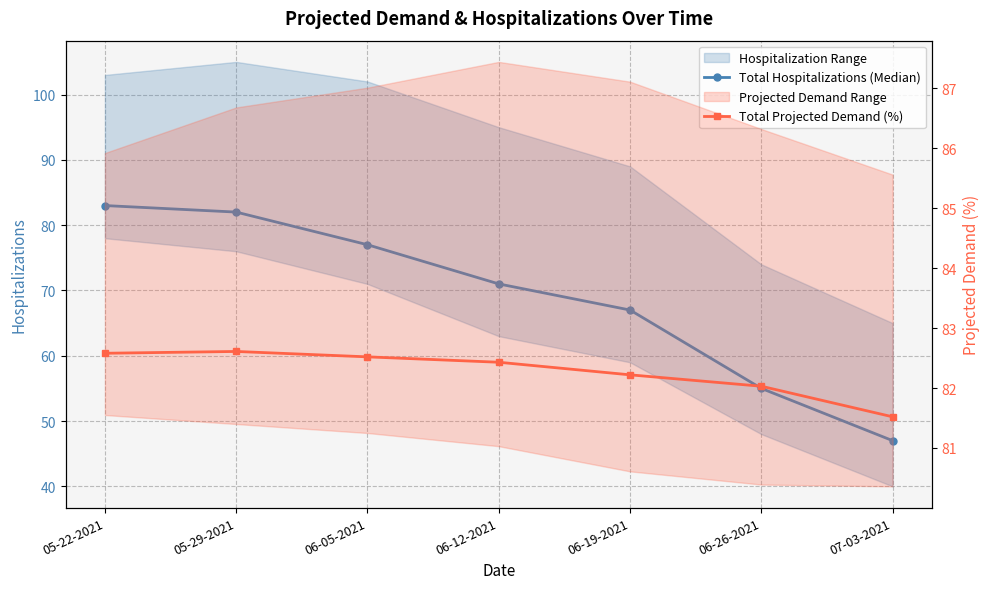

True or false: Total Hospitalizations (Median) and Total Projected Demand (%) intersect in this chart.

True